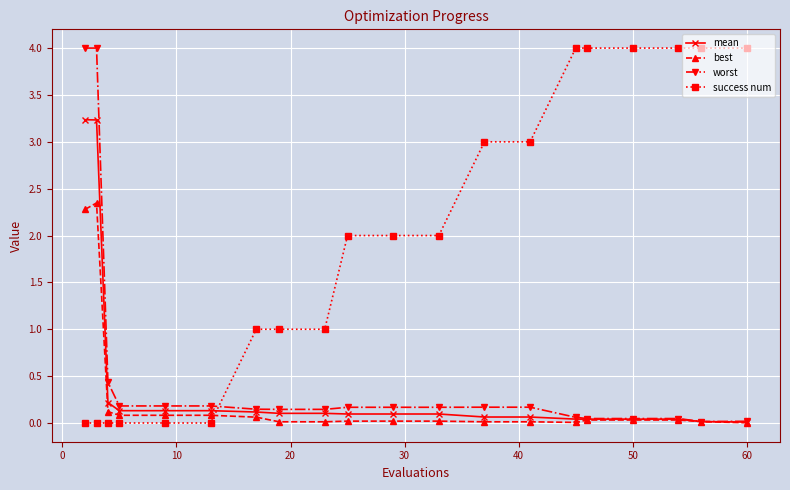

What is the highest value of the mean series?

3.2